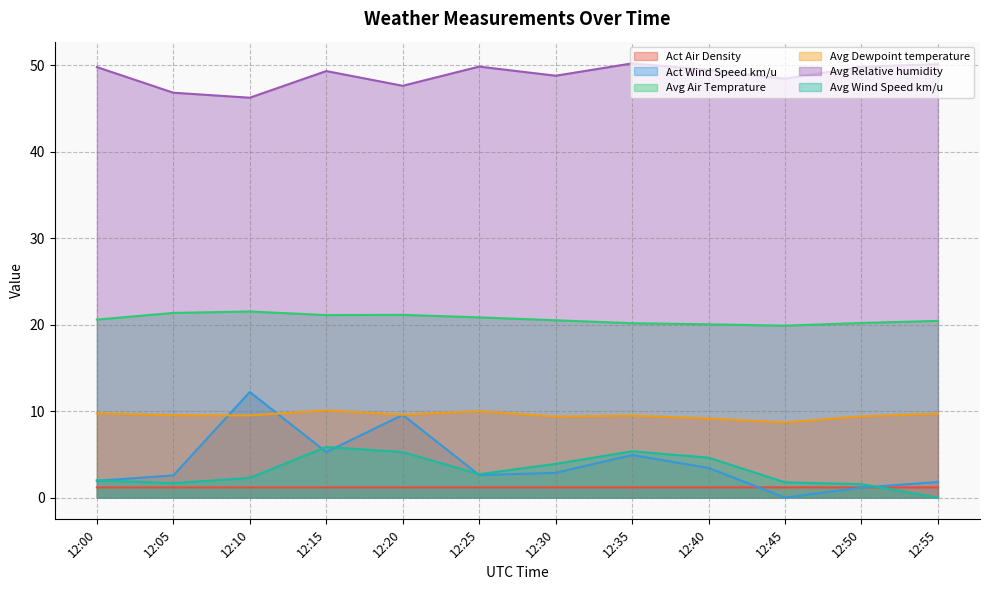

What is the difference between the maximum and minimum values in the Act Wind Speed km/u series?

12.2